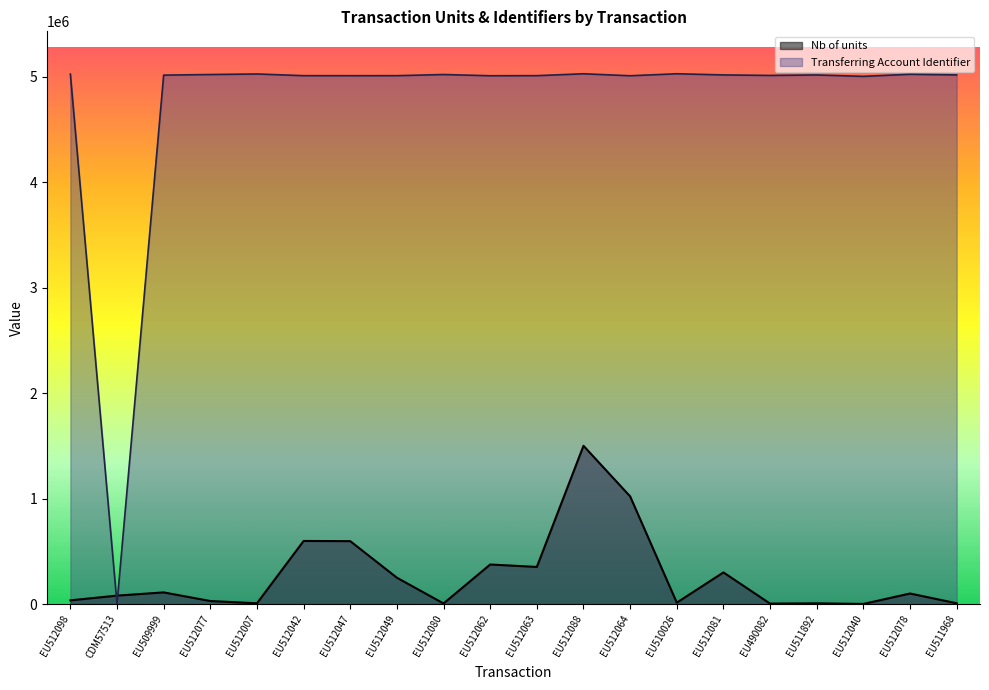

What are all the series names shown in the legend?

Nb of units, Transferring Account Identifier